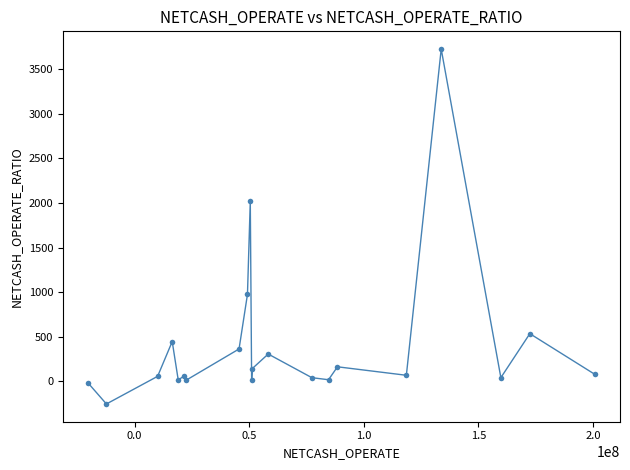

What is the minimum value shown in the chart?

-253.7